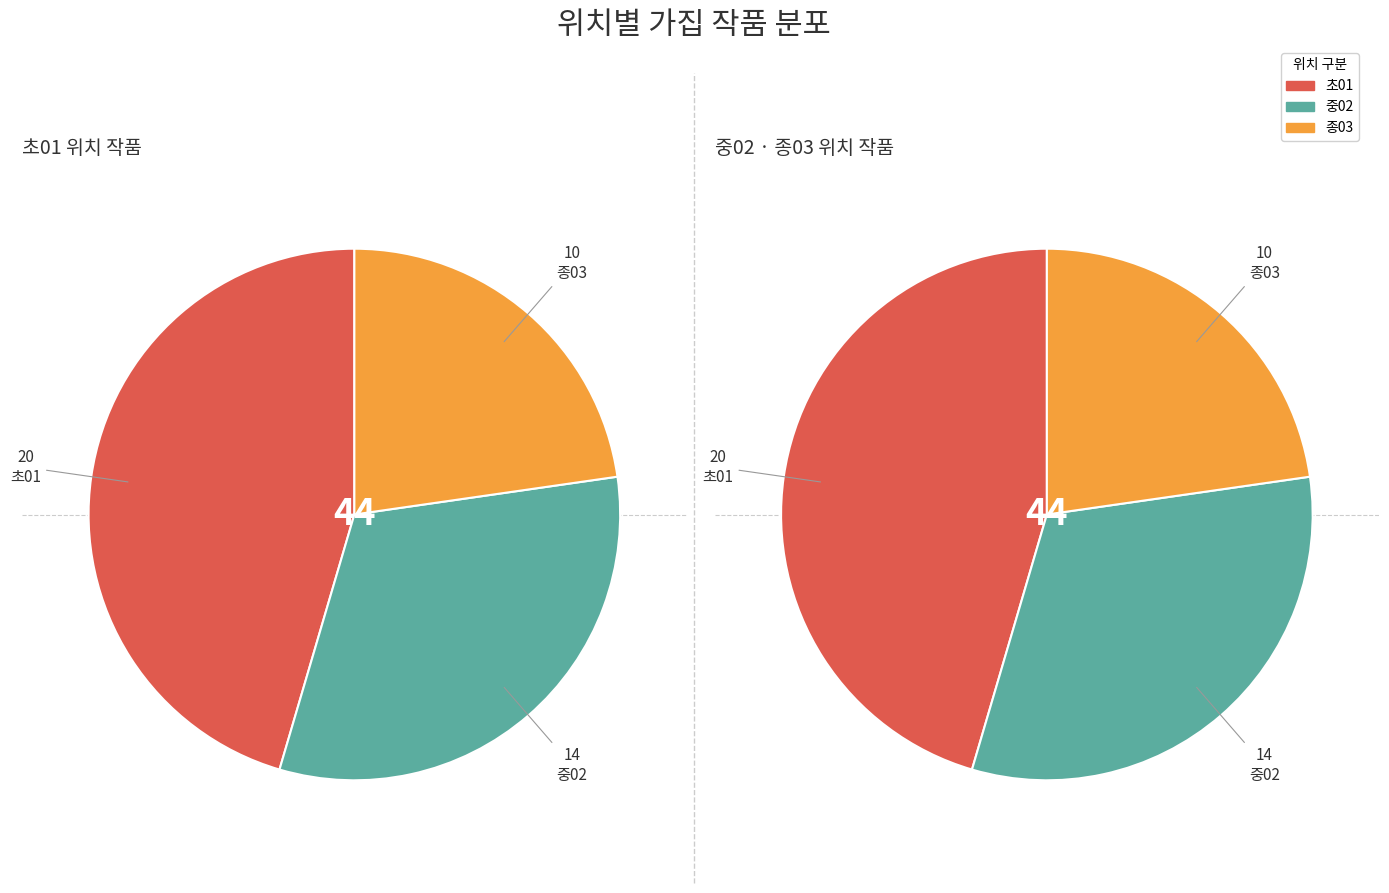

Is there a majority slice in this chart?

No